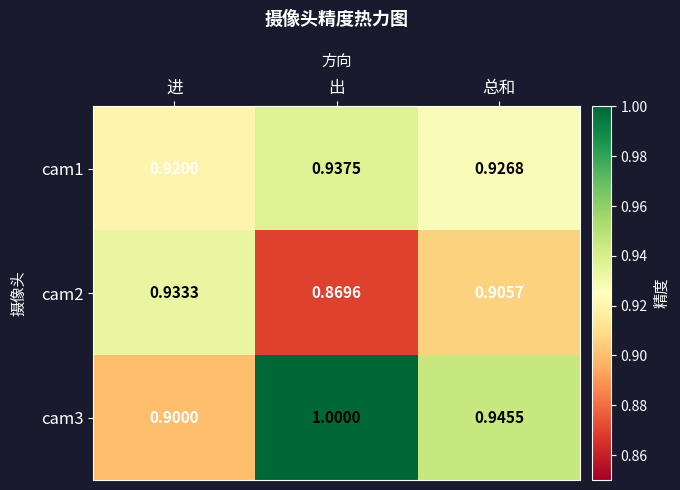

What is the total value across all series at 总和?

2.8